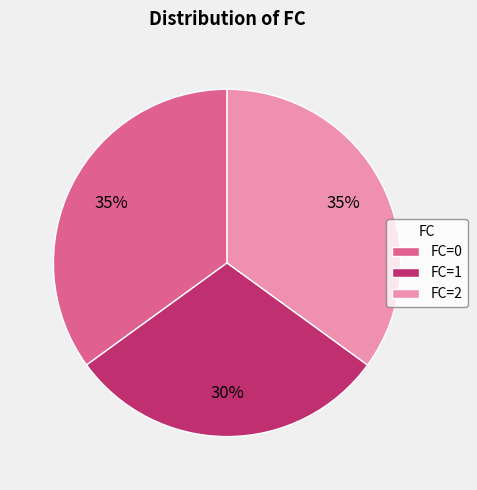

To the nearest percent, what is the average slice percentage?

33%